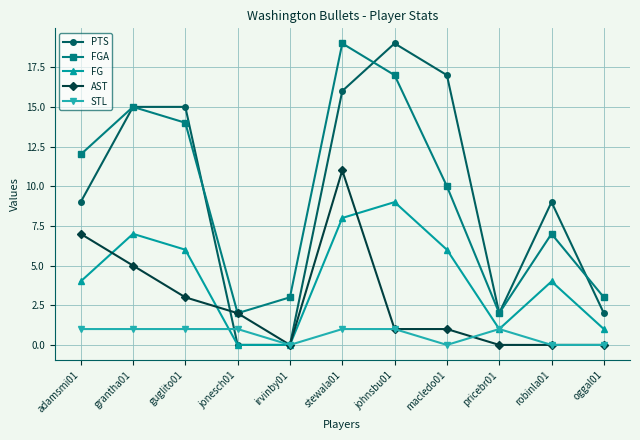

At how many categories does at least one series exceed 13?

5